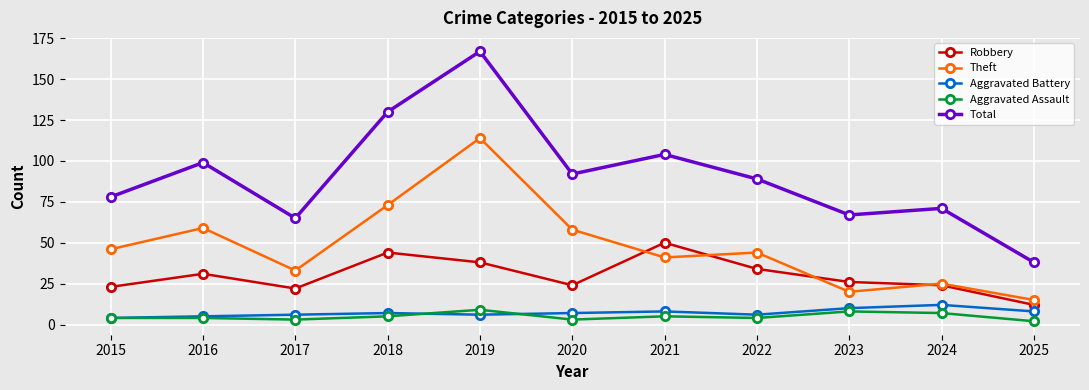

What is the average value of the Aggravated Battery series?

7